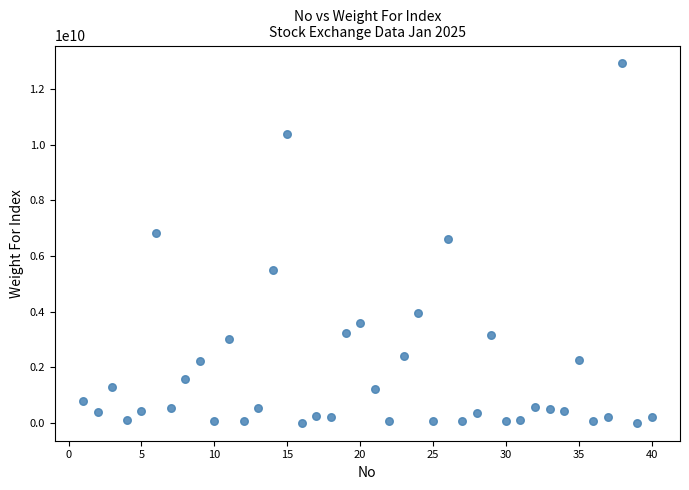

What is the range of Y values (max minus min)?

12929998208